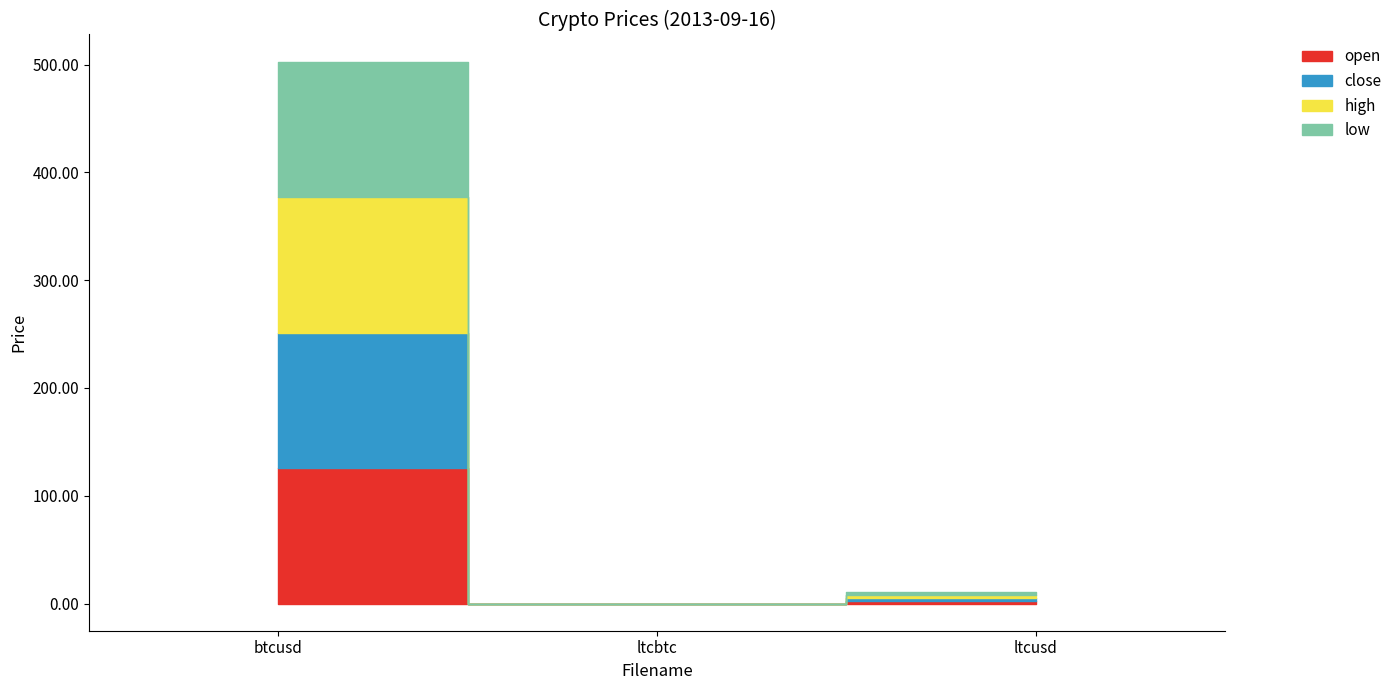

Rank the series by their maximum value, from lowest to highest.

open, low, close, high